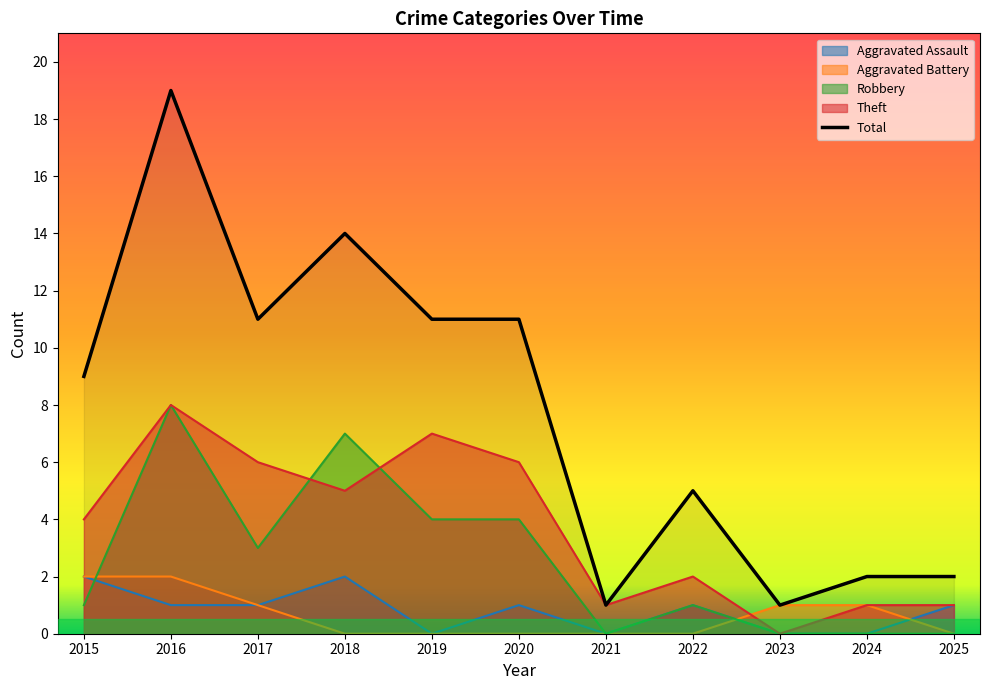

True or false: Total has a value of 4 at 2020.

False